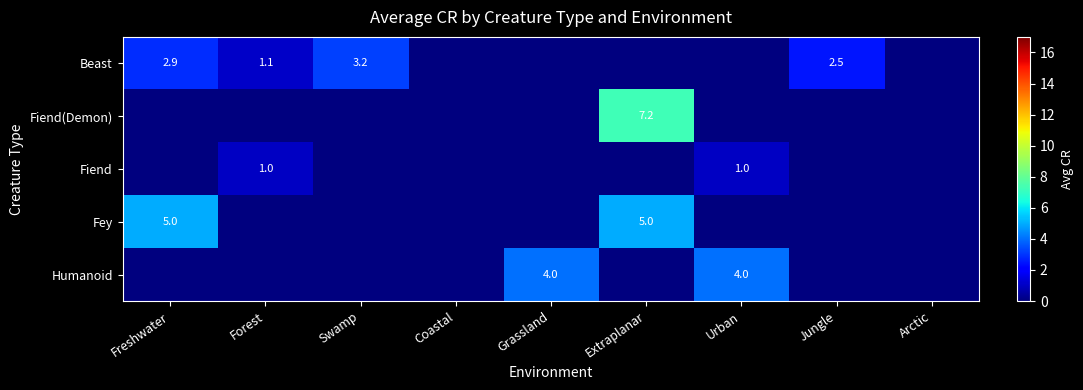

True or false: Fiend has a value of 0.5 at Forest.

False